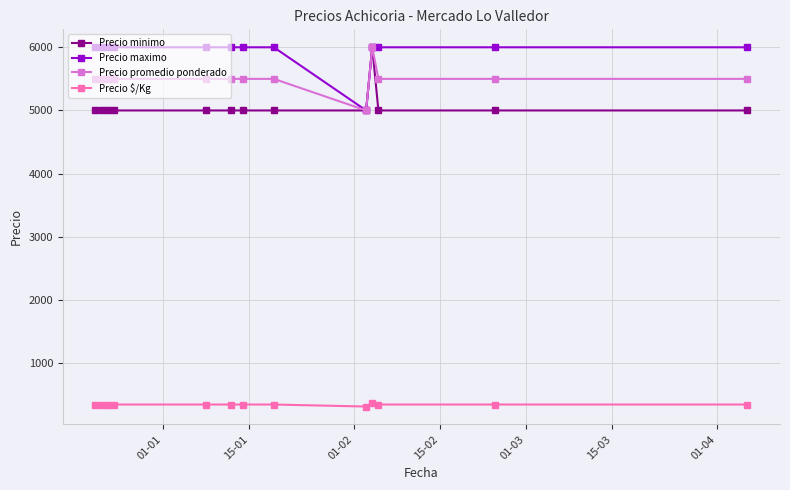

What is the lowest value of the Precio maximo series?

5000